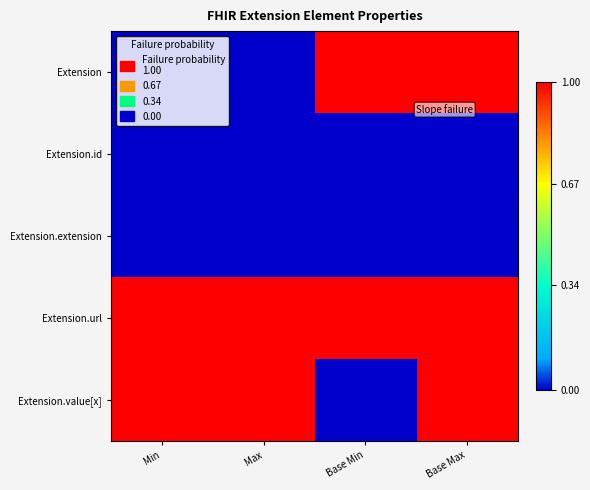

At how many categories does at least one series exceed 0?

4